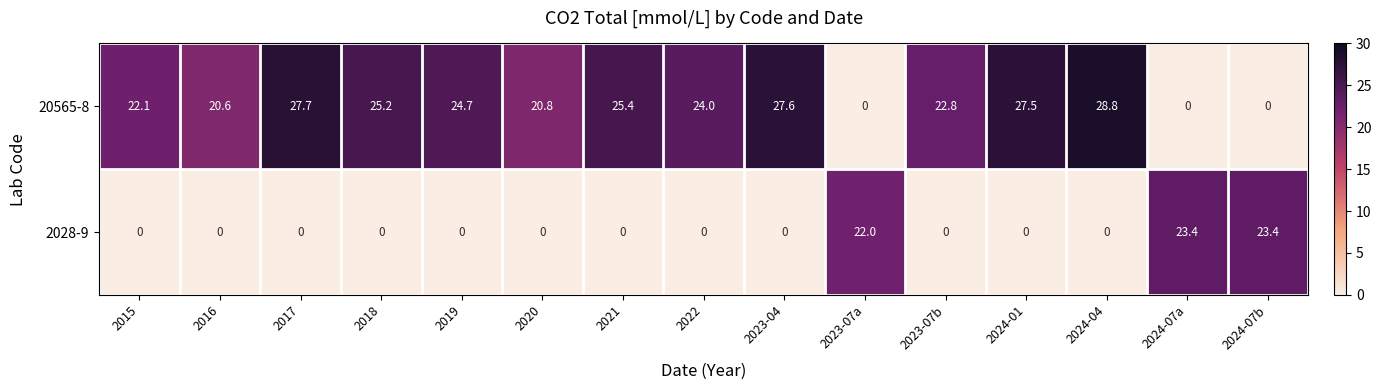

Count the number of data series in this chart.

2